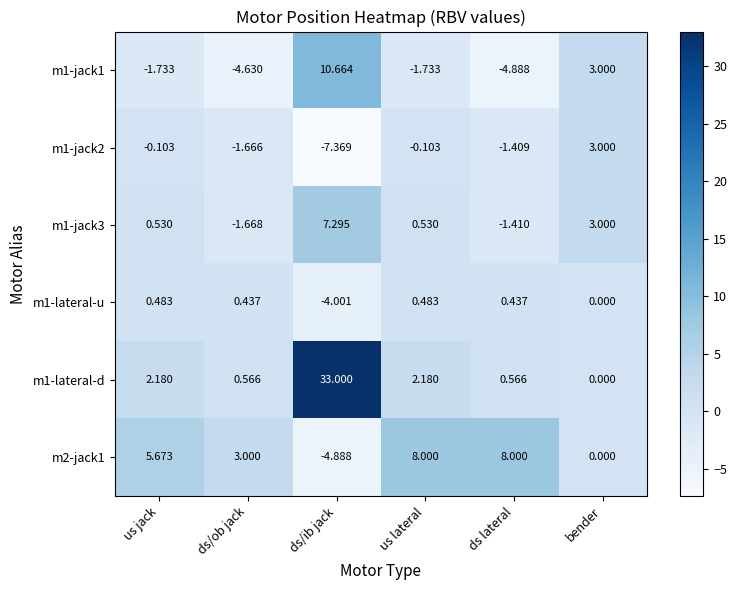

Which category has the lowest value in the m1-lateral-d series?

bender